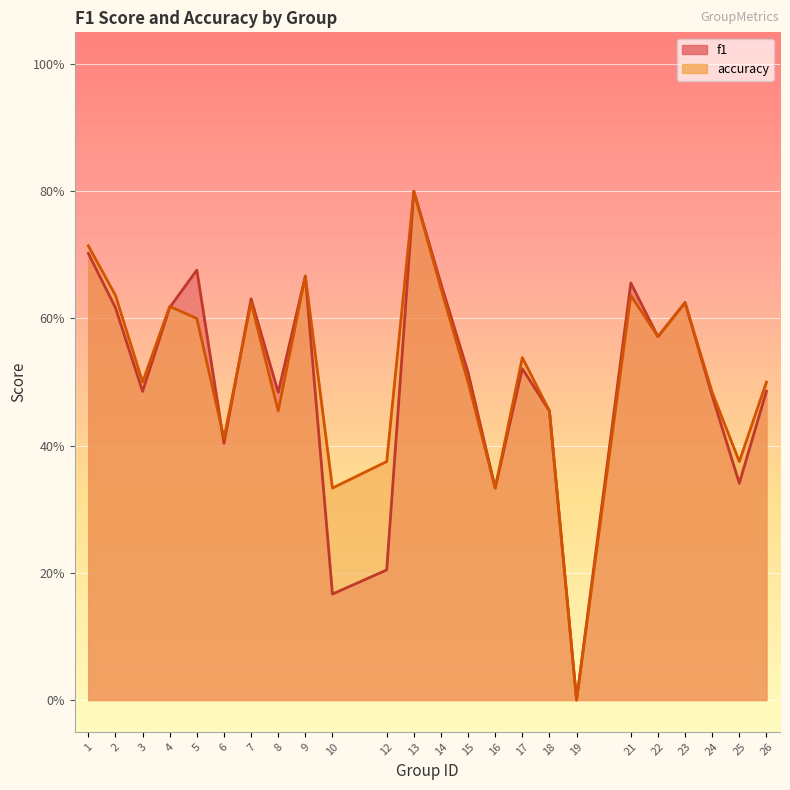

At which category does f1 reach its first local peak?

5